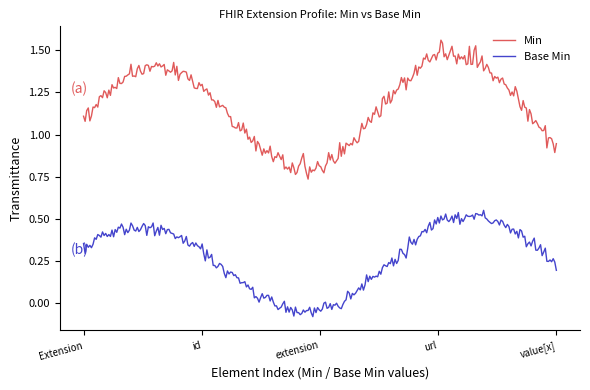

True or false: Min and Base Min cross at least once.

False